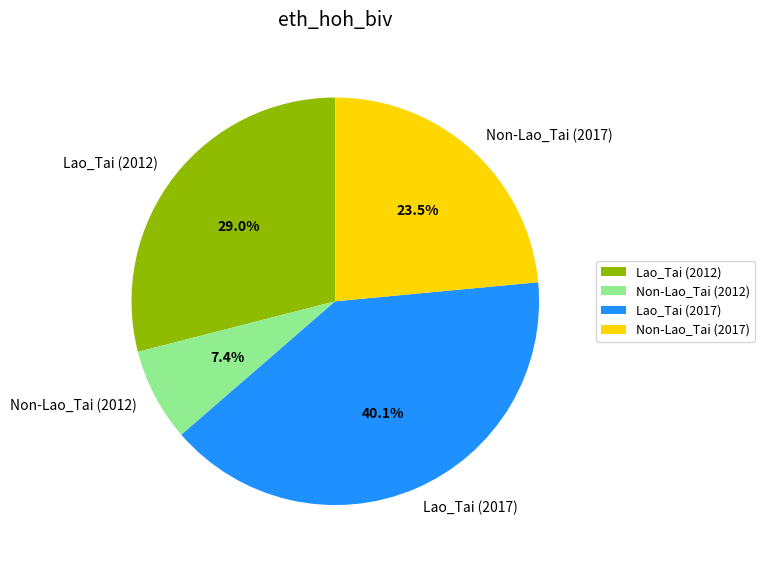

Rank the categories by value from lowest to highest.

Non-Lao_Tai (2012), Non-Lao_Tai (2017), Lao_Tai (2012), Lao_Tai (2017)